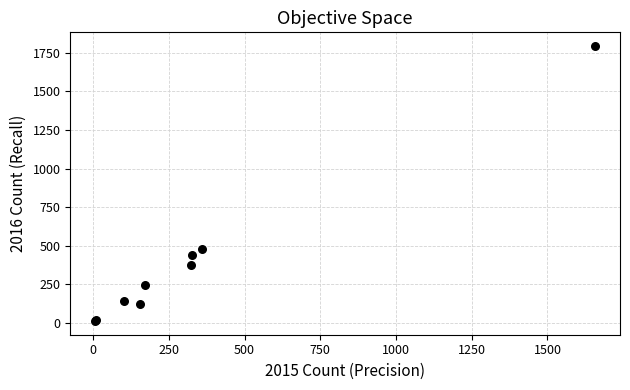

What Y value in the scatter plot is closest to 903?

479